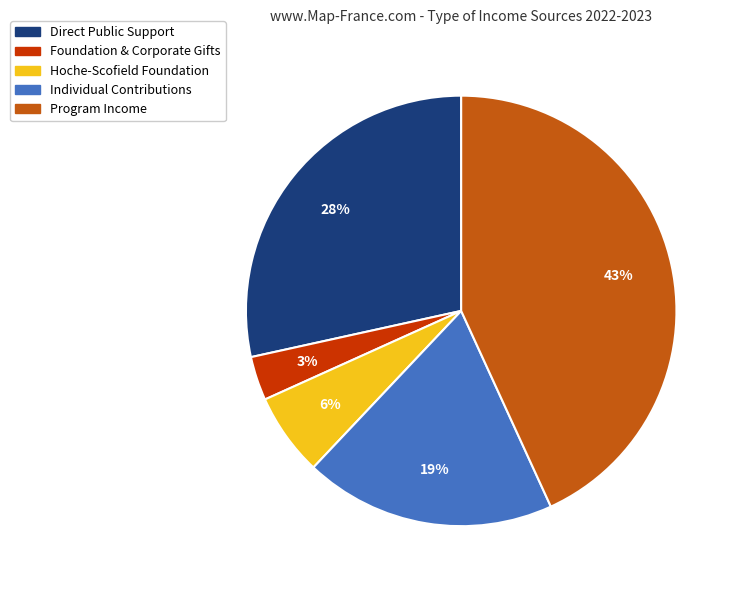

Rank the categories by value from lowest to highest.

Foundation & Corporate Gifts, Hoche-Scofield Foundation, Individual Contributions, Direct Public Support, Program Income